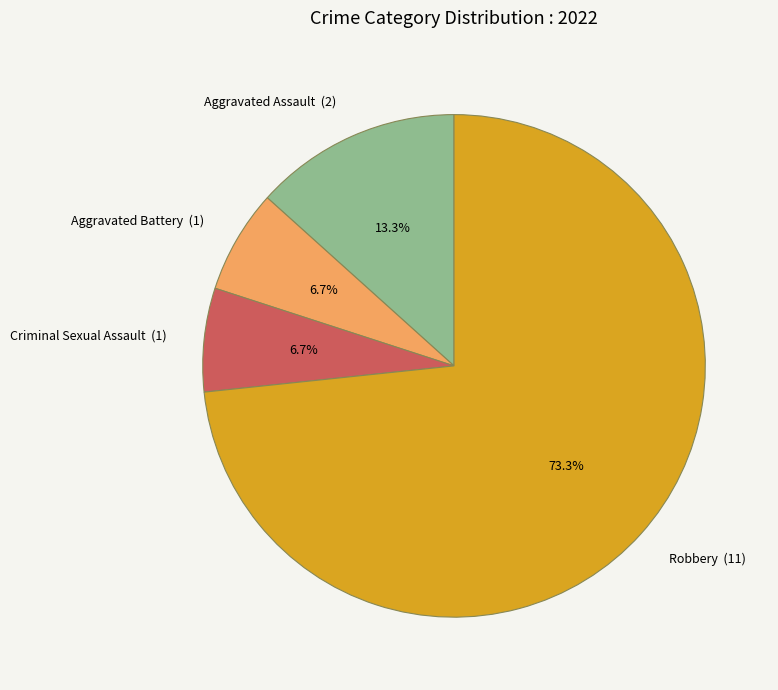

Count the number of slices in the pie.

4